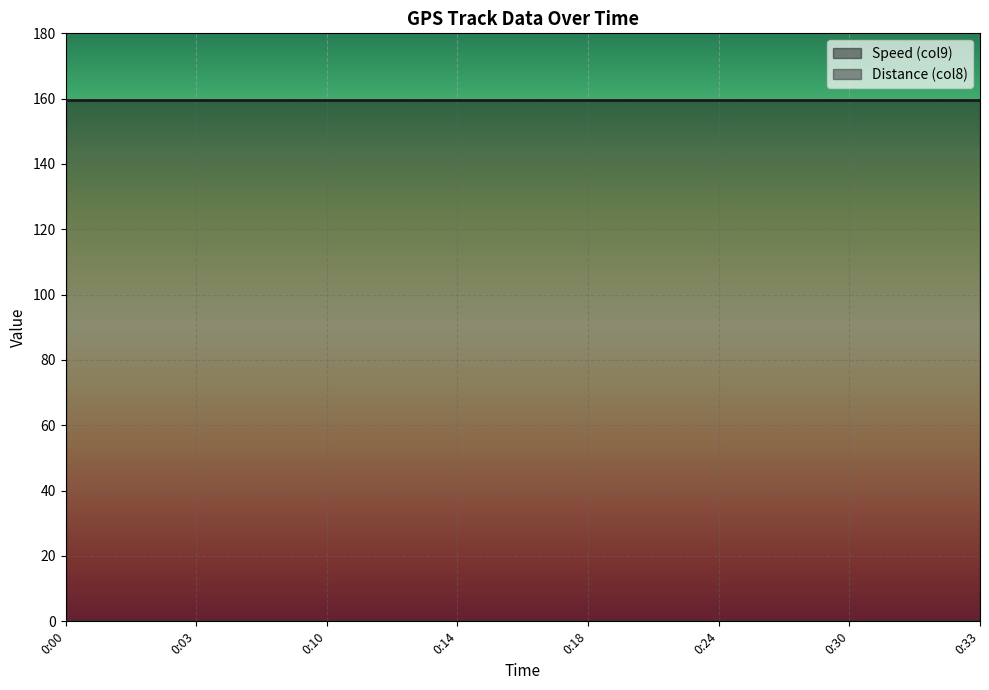

Reading right to left, what are all the values shown in this chart?

Speed (col9): 159.6	159.6	159.6	159.6	159.6	159.6	159.6	159.6	159.6	159.6	159.6	159.6	159.6	159.6	159.6
Distance (col8): 0.0	0.0	0.0	0.0	0.0	0.0	0.0	0.0	0.0	0.0	0.0	0.0	0.0	0.0	0.0